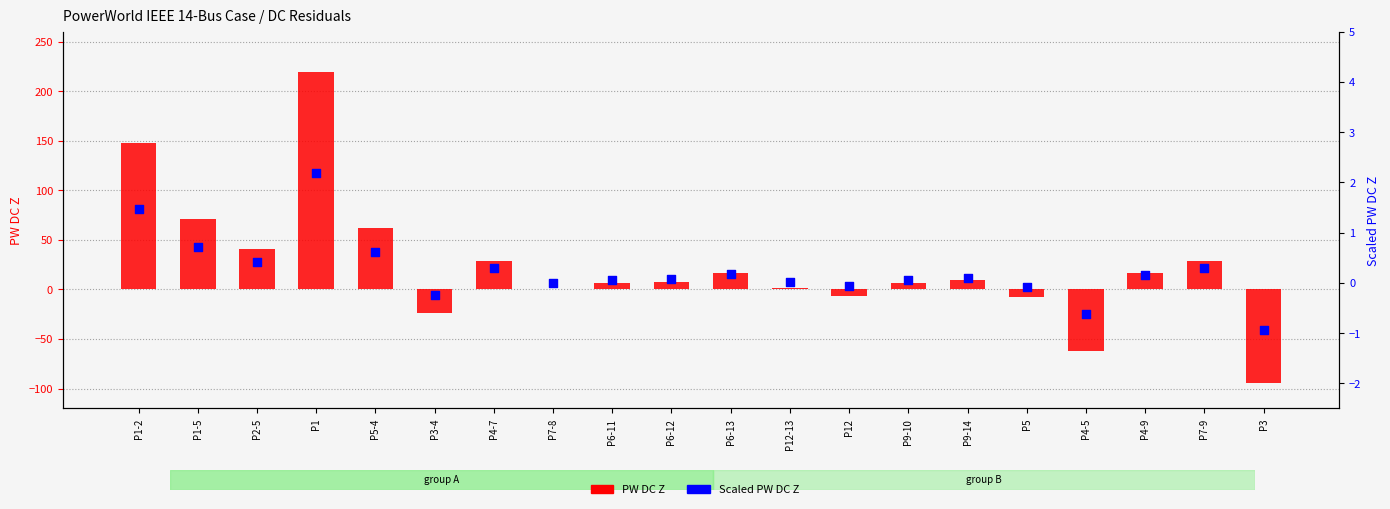

Which series contains the highest Y value?

PW DC Z